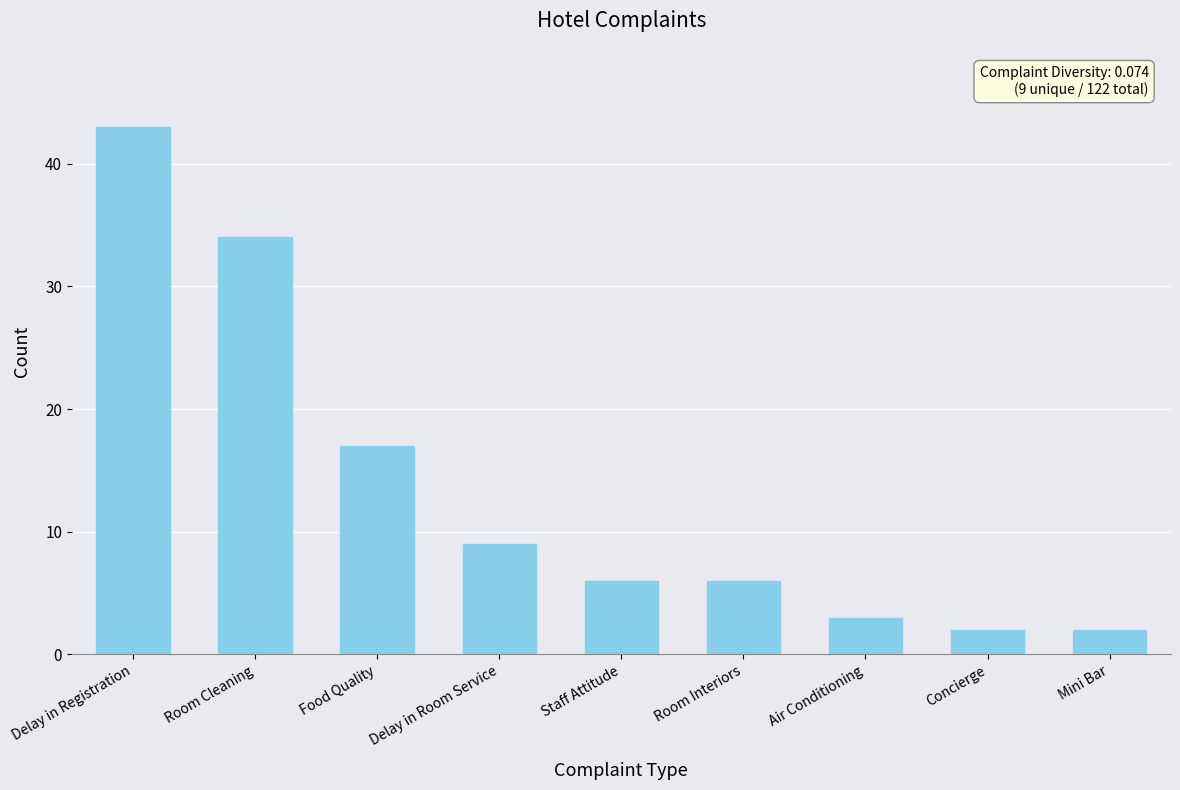

What is the change in value from Air Conditioning to Concierge?

-1